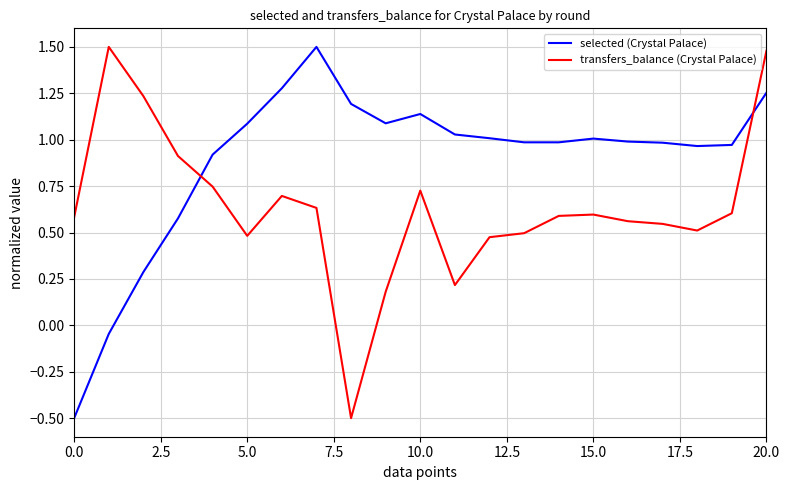

Rank the series by their average value, from highest to lowest.

selected (Crystal Palace), transfers_balance (Crystal Palace)